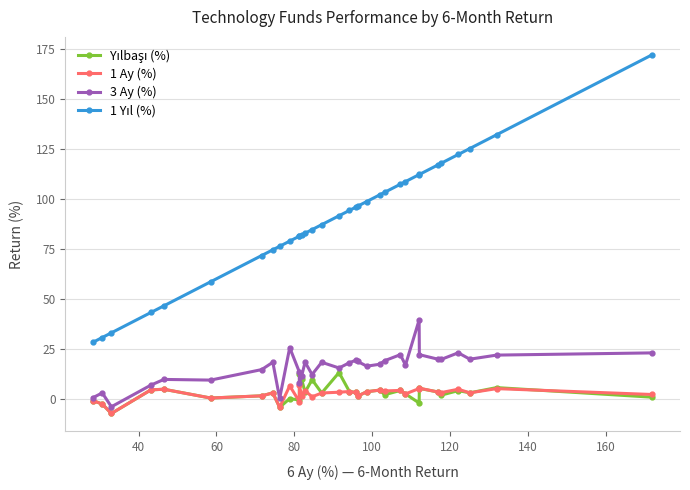

What is the minimum value shown in the chart?

-7.3